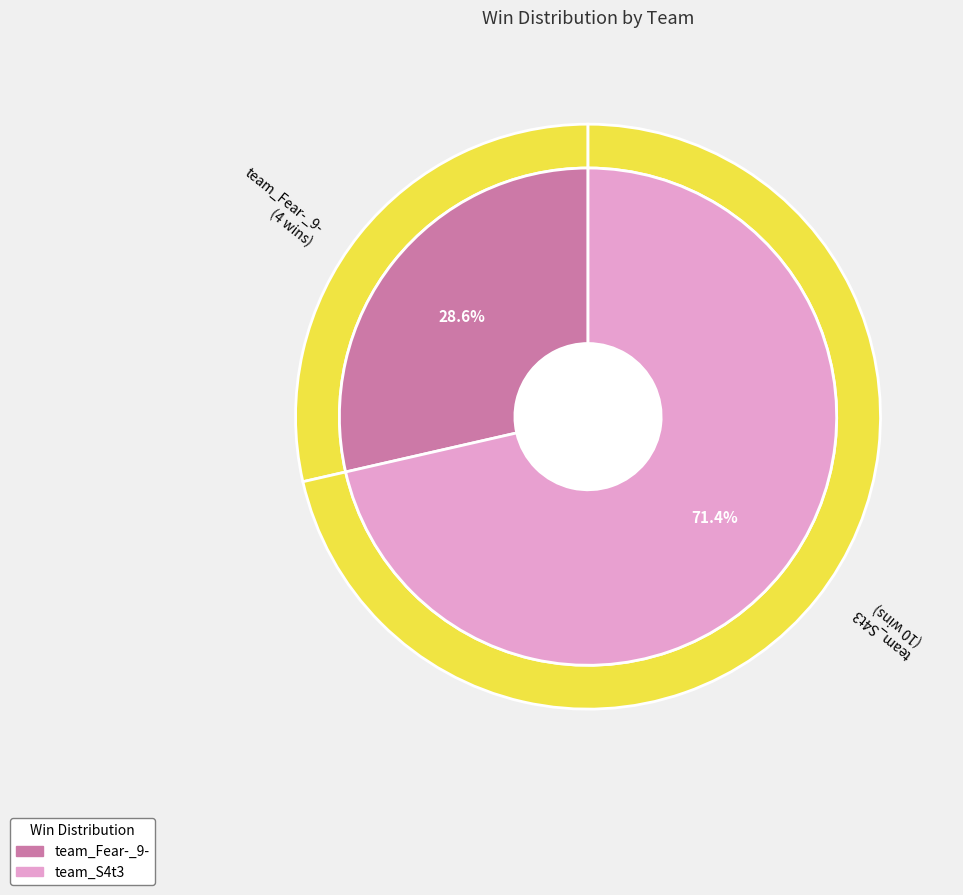

To the nearest percent, what percentage of the pie is team_Fear-_9-?

29%